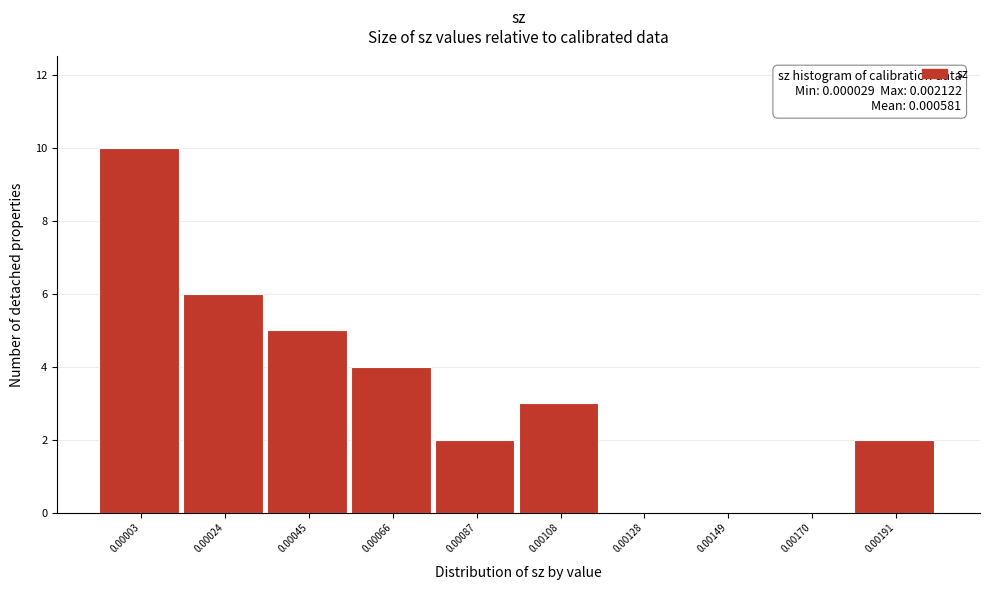

What is the sum of all values?

32